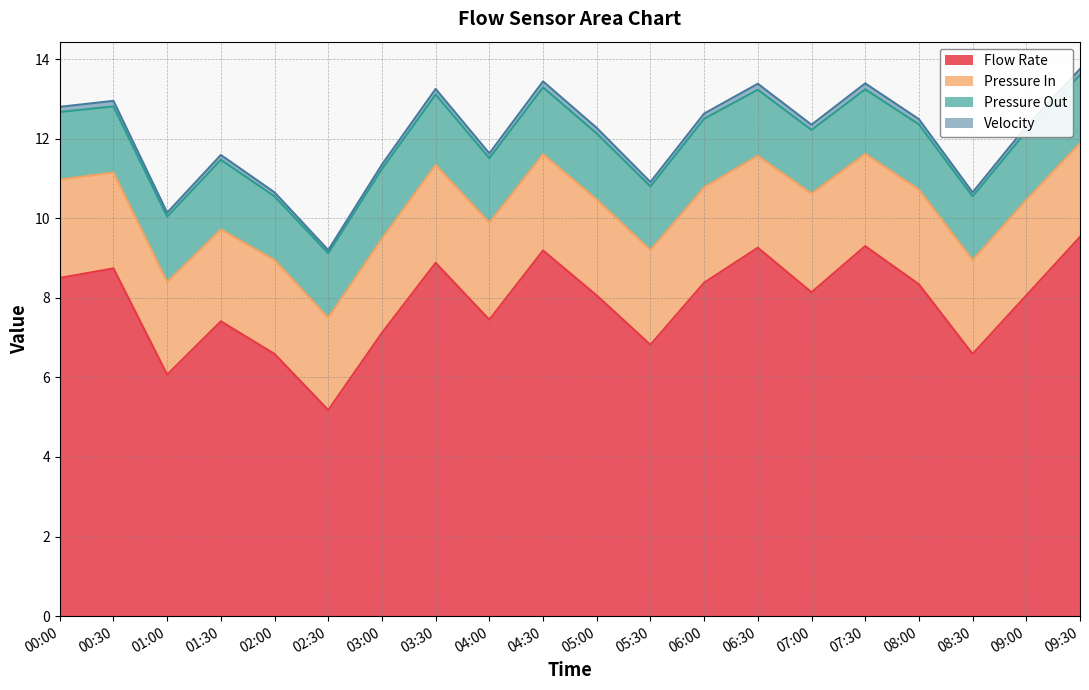

The value of Velocity at 01:30 is 0.2. True or false?

False